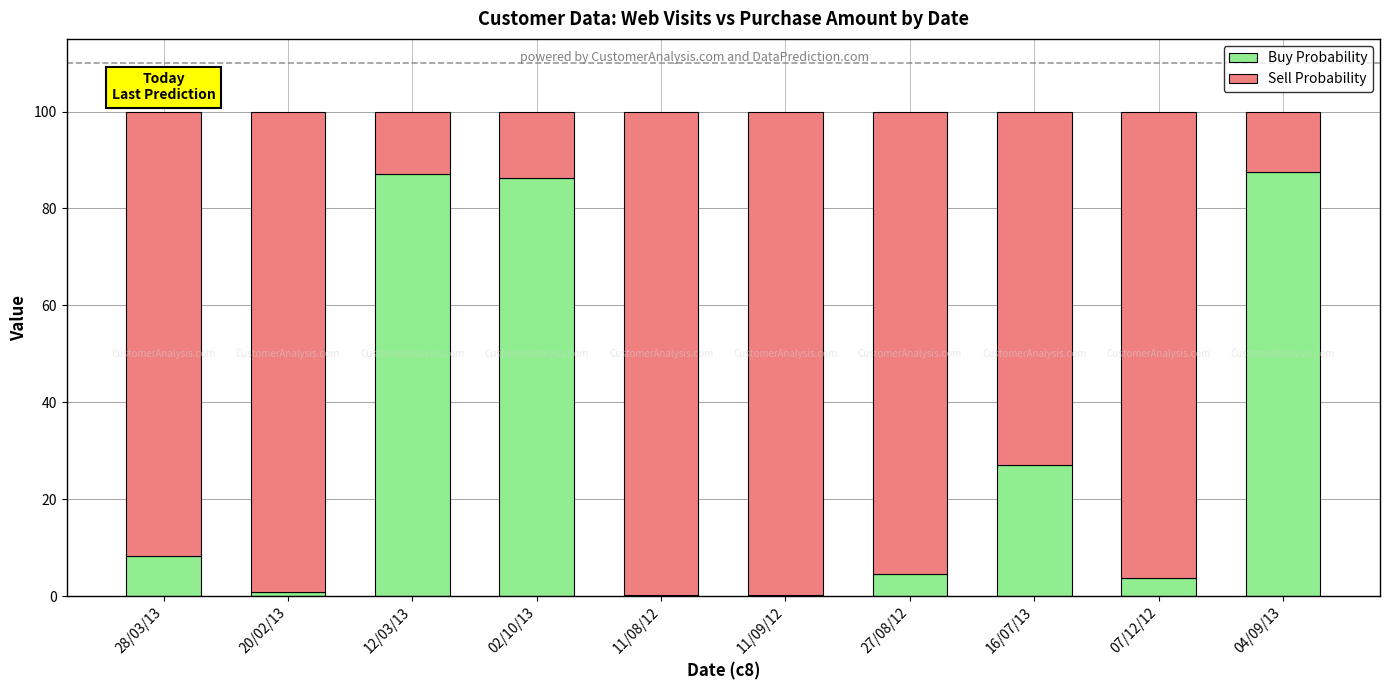

How many categories are shown in the chart?

10